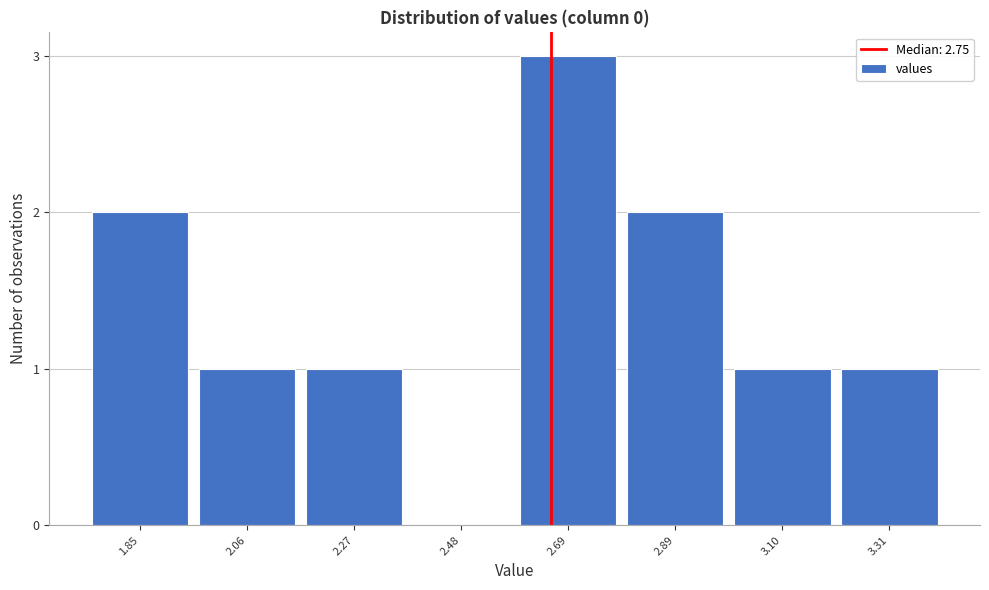

What is the ratio of the value at 2.06 to the value at 3.10?

1.0